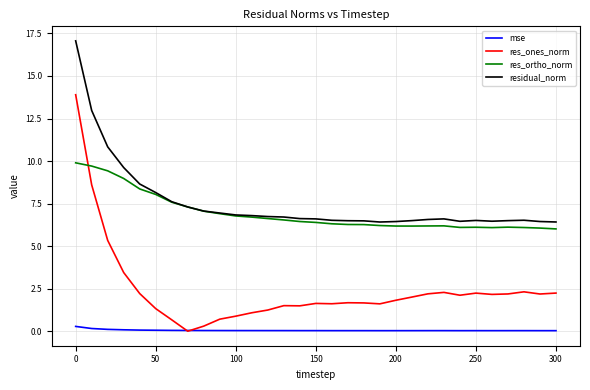

How many series are shown in this chart?

4